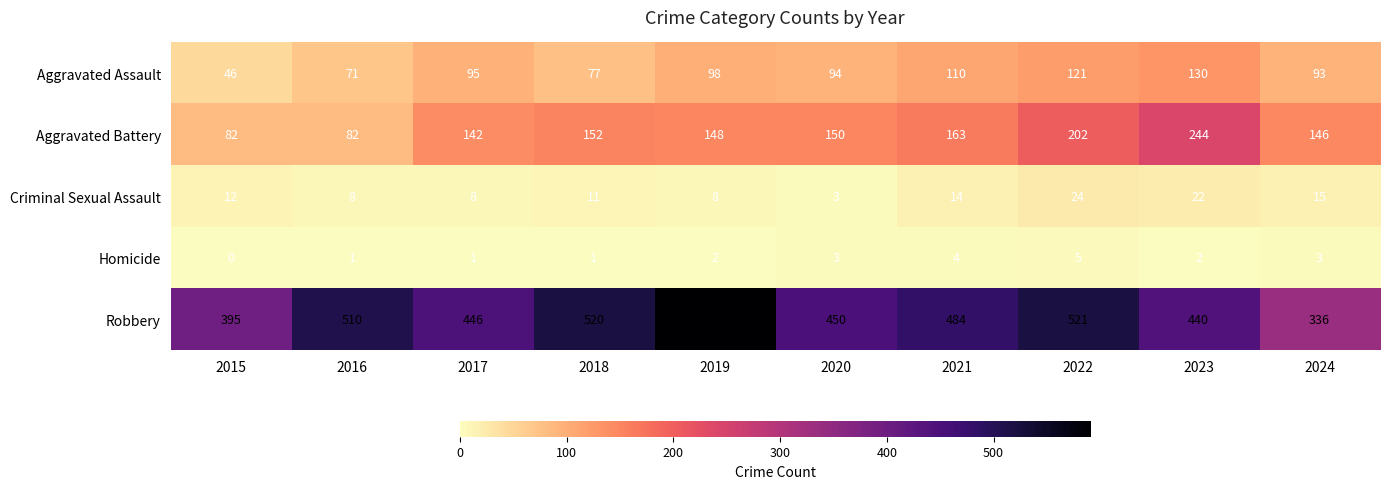

At which label does Robbery reach its minimum?

2024